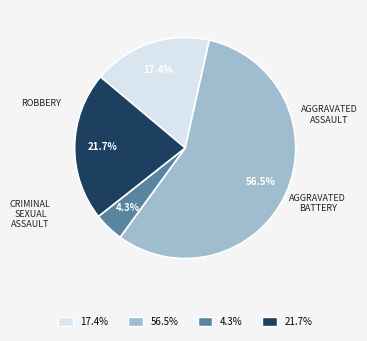

Is there any slice that represents more than half of the pie?

Yes